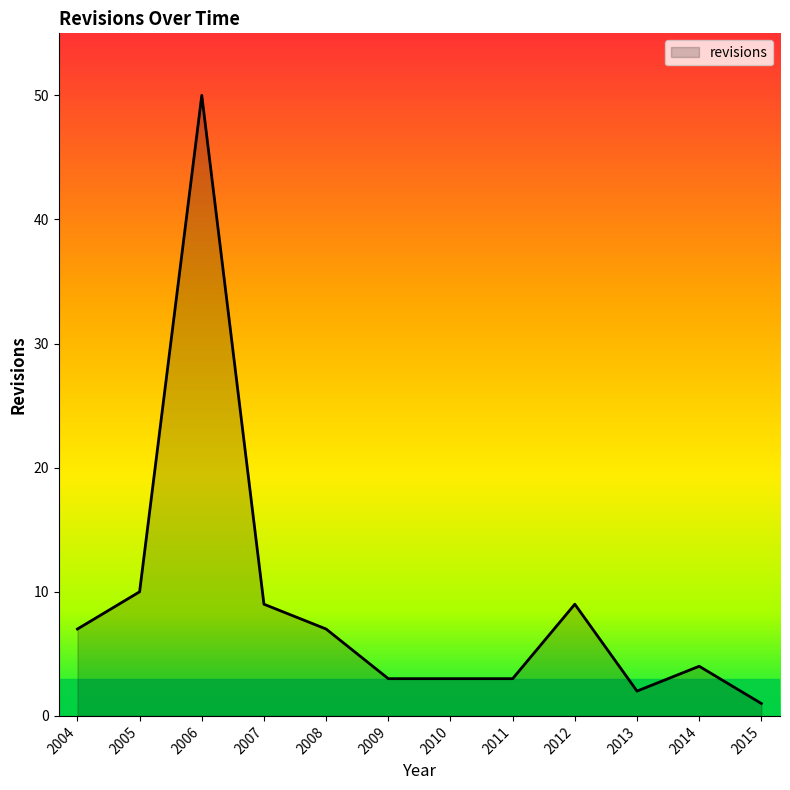

Between 2005 and 2011, which is larger?

2005